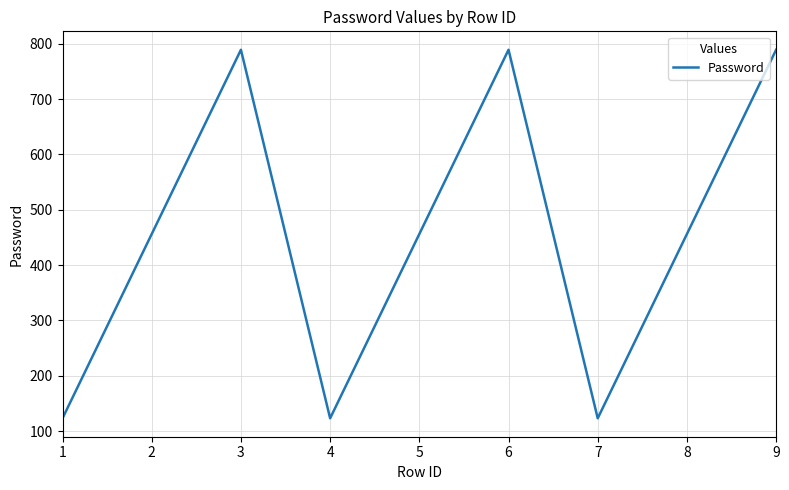

What is the difference between the maximum and minimum values?

666